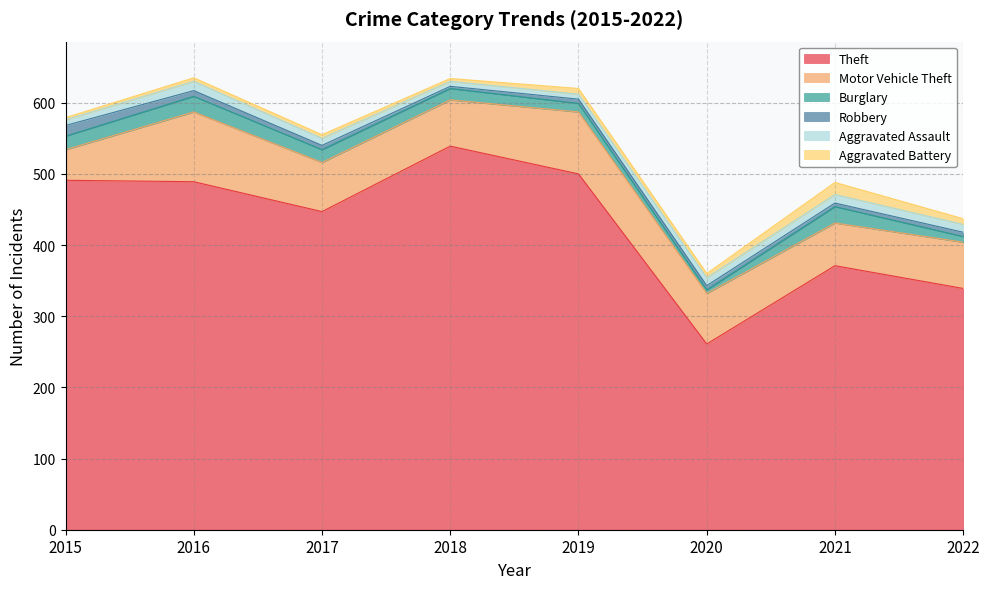

Is the value of Motor Vehicle Theft at 2019 greater than the value of Aggravated Assault at 2020?

Yes